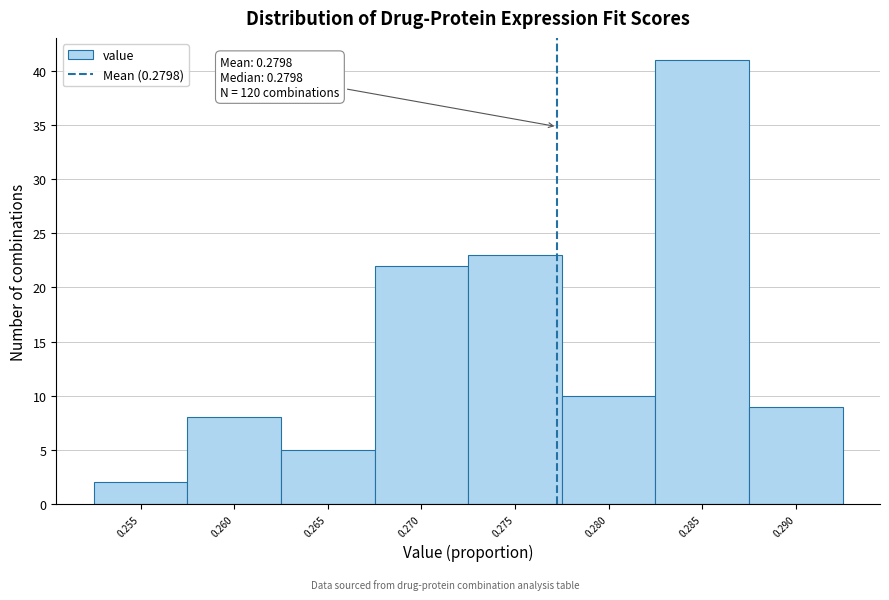

Reading left to right, transcribe all the data shown in this chart.

0.255=2	0.260=8	0.265=5	0.270=22	0.275=23	0.280=10	0.285=41	0.290=9